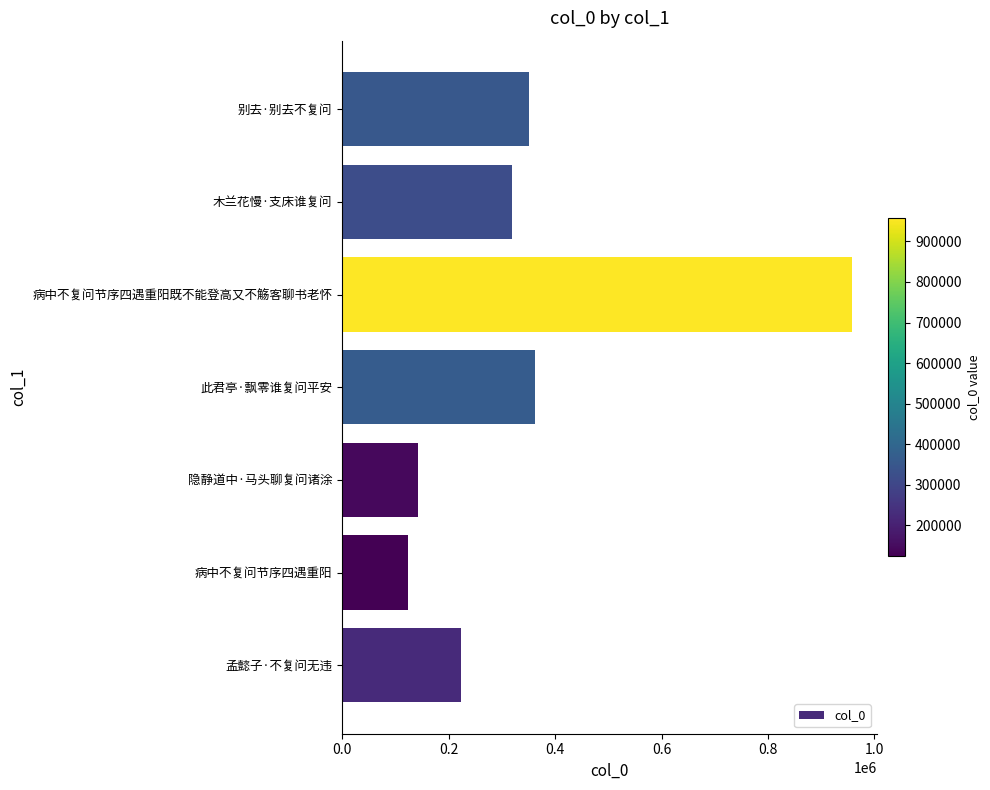

What is the difference between the maximum and minimum values?

833627